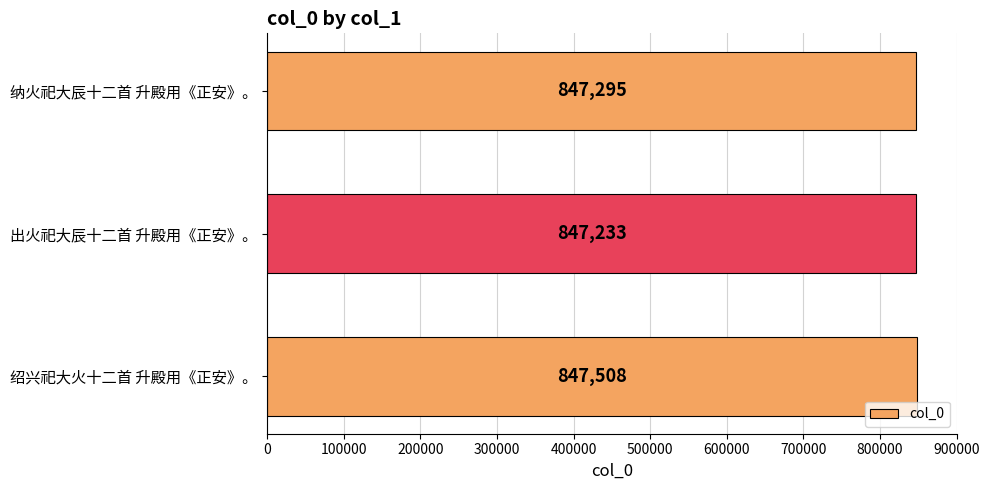

What is the average value?

847345